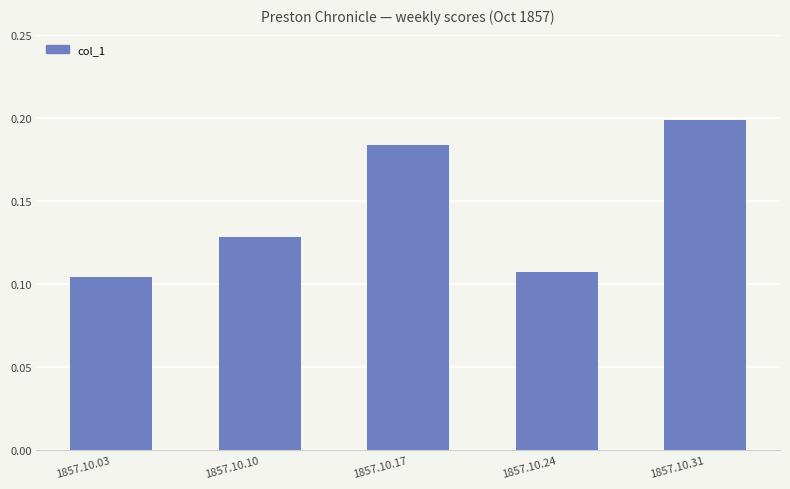

What is the change in value from 1857.10.03 to 1857.10.17?

+0.1